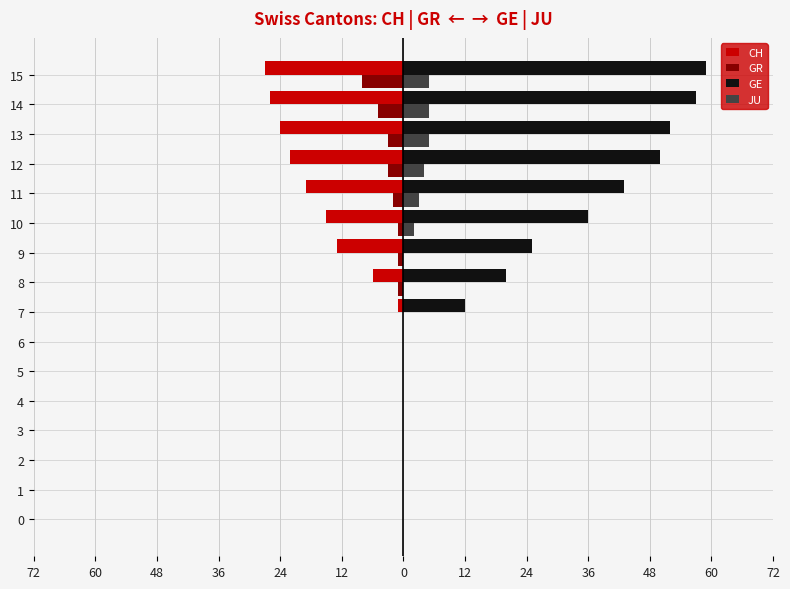

Which category has the lowest value across all series?

15